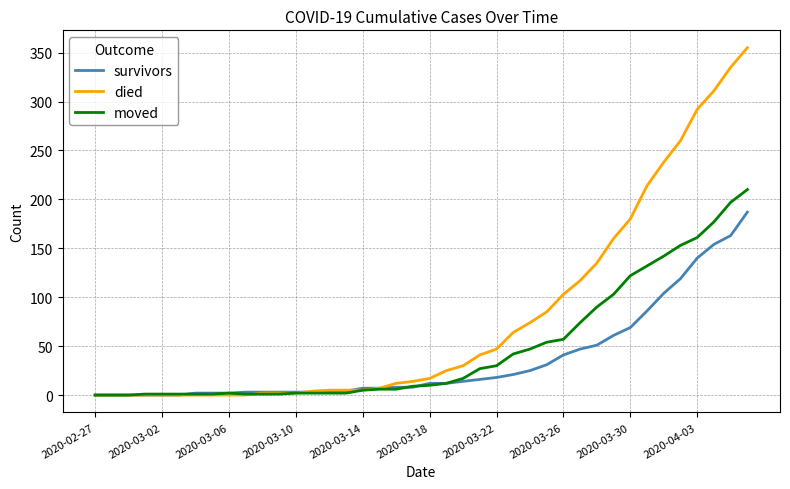

Which series has the largest range (max minus min)?

died